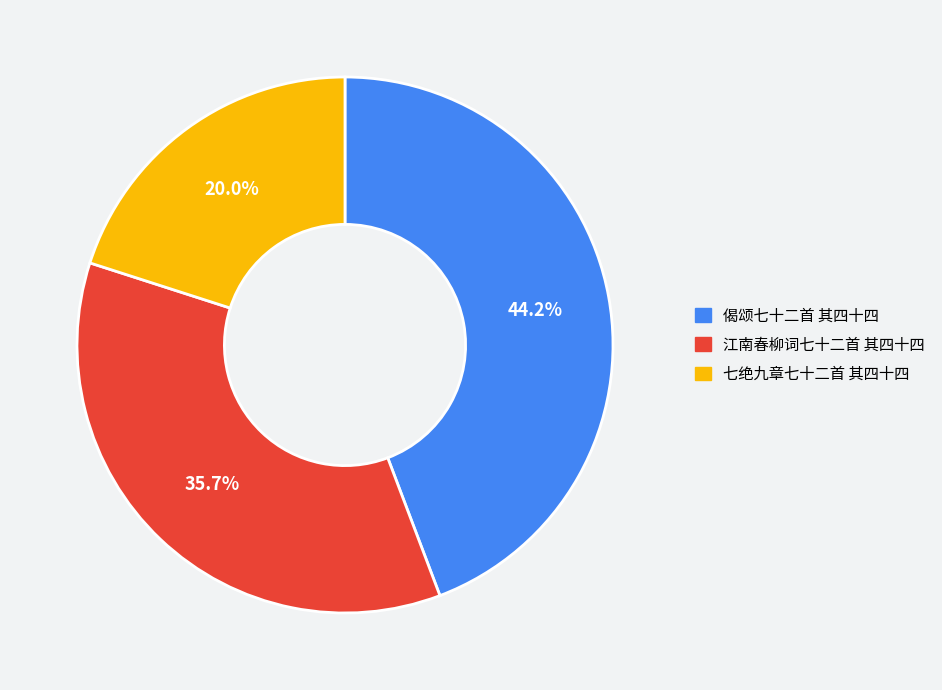

Is the sum of 七绝九章七十二首 其四十四 and 偈颂七十二首 其四十四 greater than half?

Yes